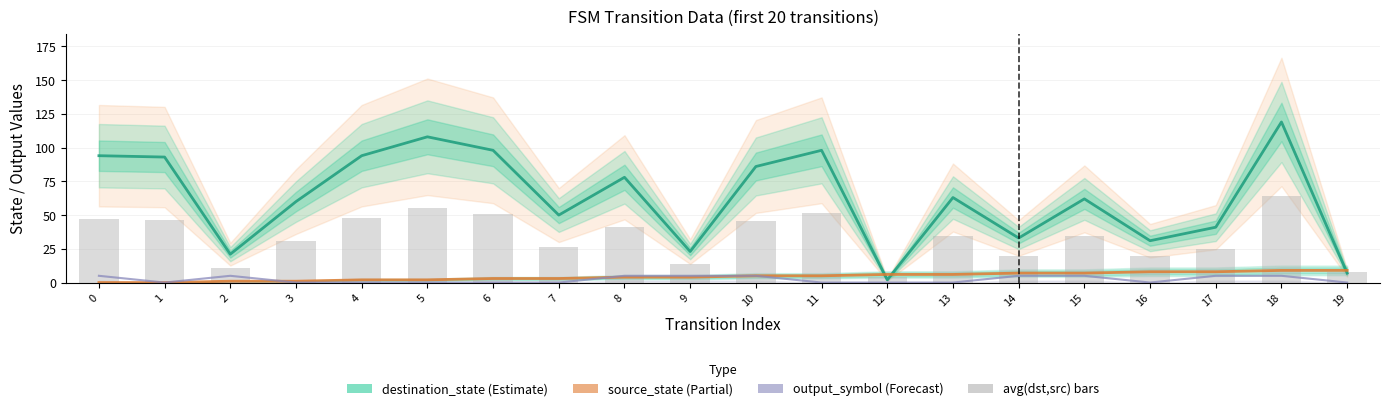

Are the bars grouped side by side (vs. stacked)?

Yes